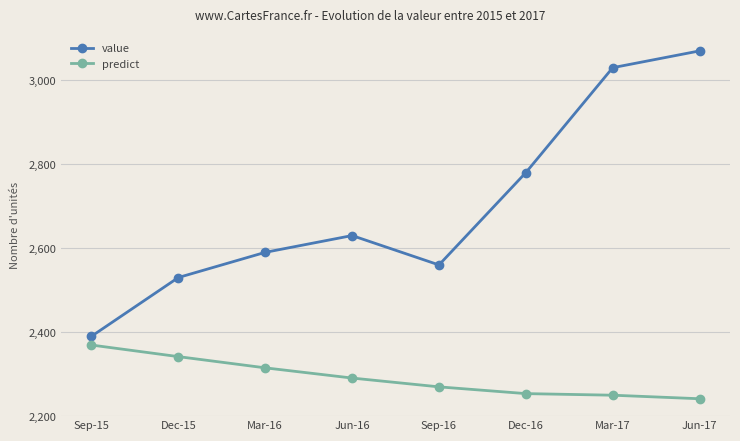

What is the label of the 3rd point from the right?

Dec-16